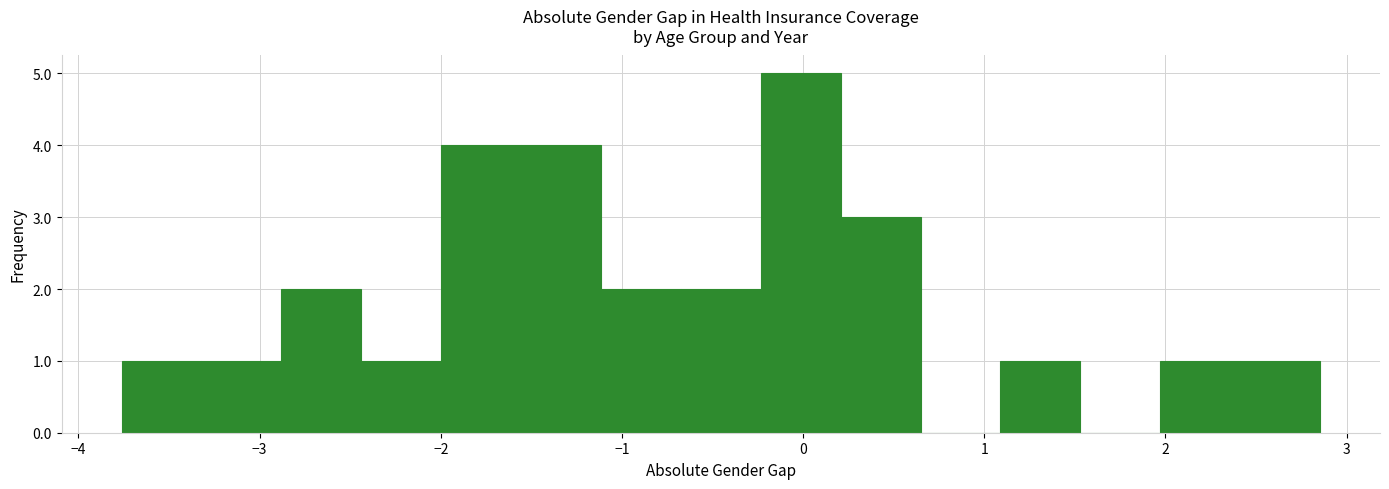

Which range on the x-axis has the tallest bar?

-0.2 to 0.2